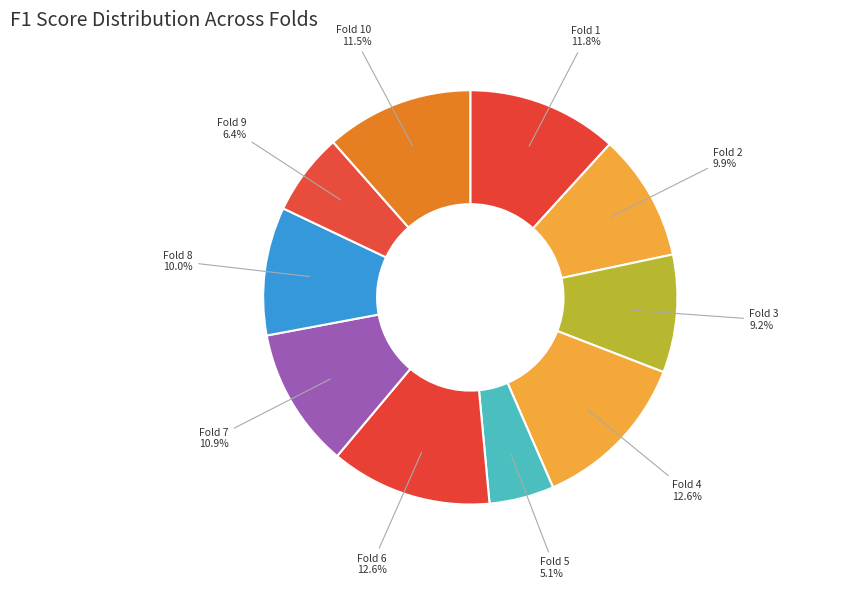

How many slices are in this pie chart?

10